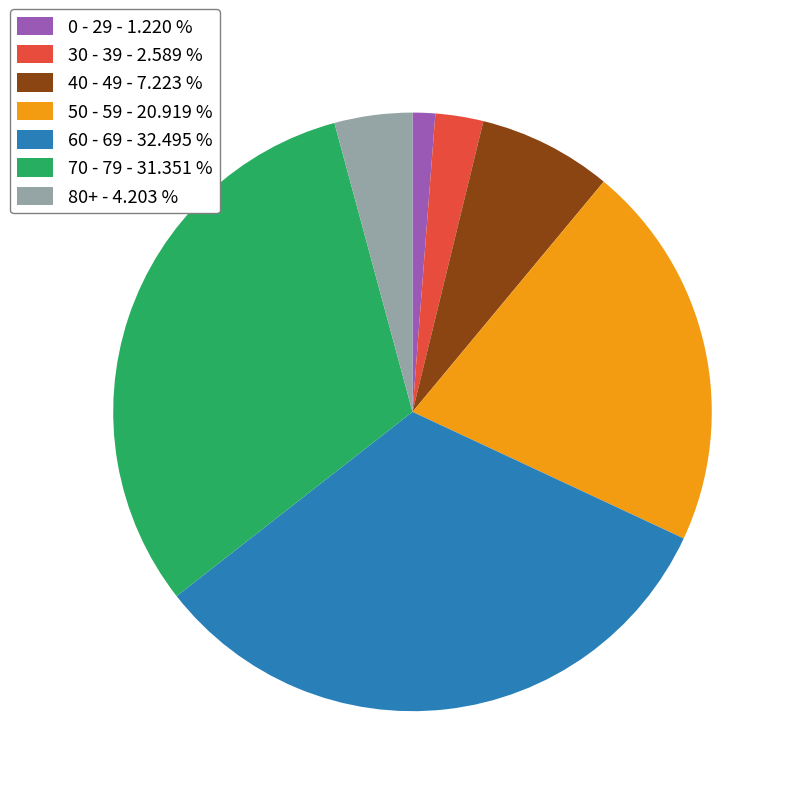

Is the sum of 40 - 49 - 7.223 % and 0 - 29 - 1.220 % greater than half?

No